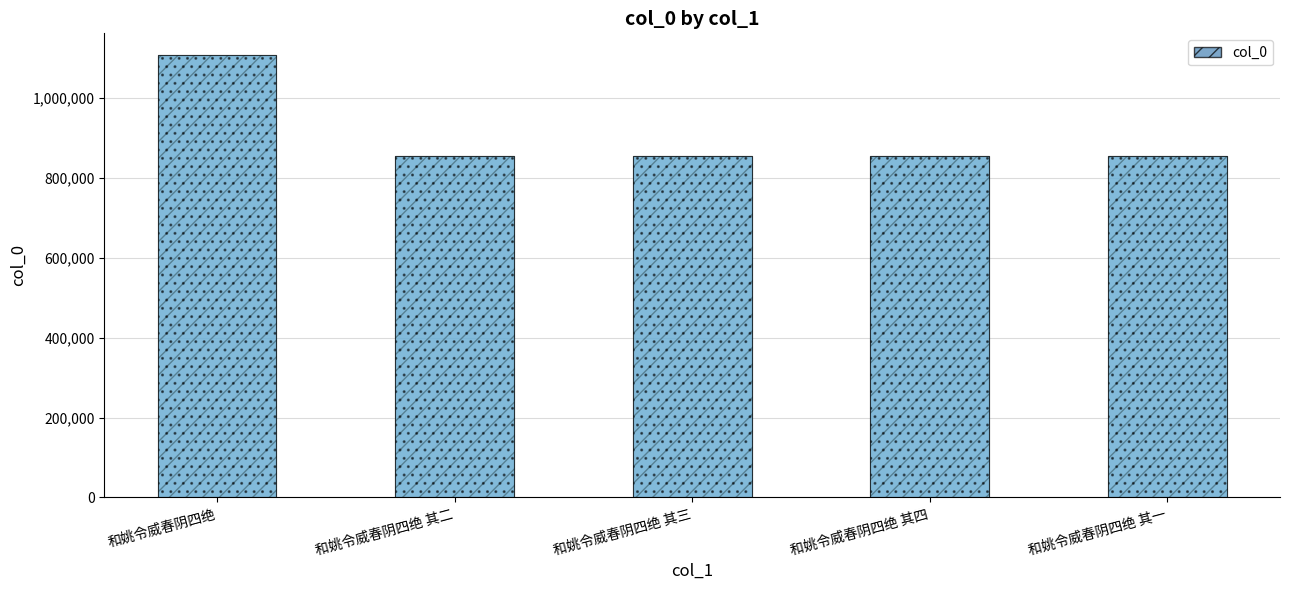

At which category does the chart reach its minimum across all series?

和姚令威春阴四绝 其三